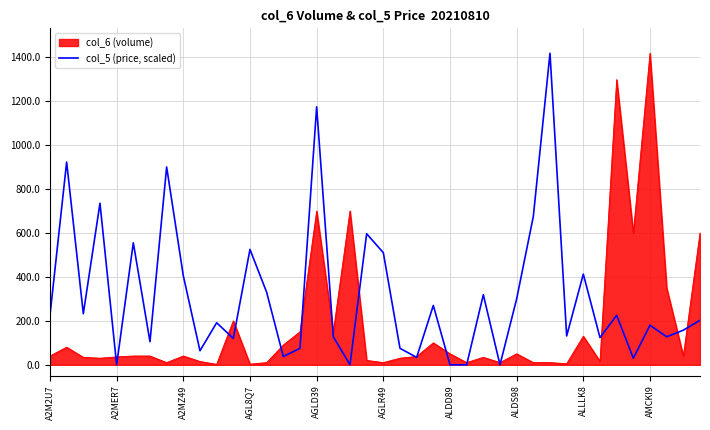

What is the maximum value shown in the chart?

1418.0